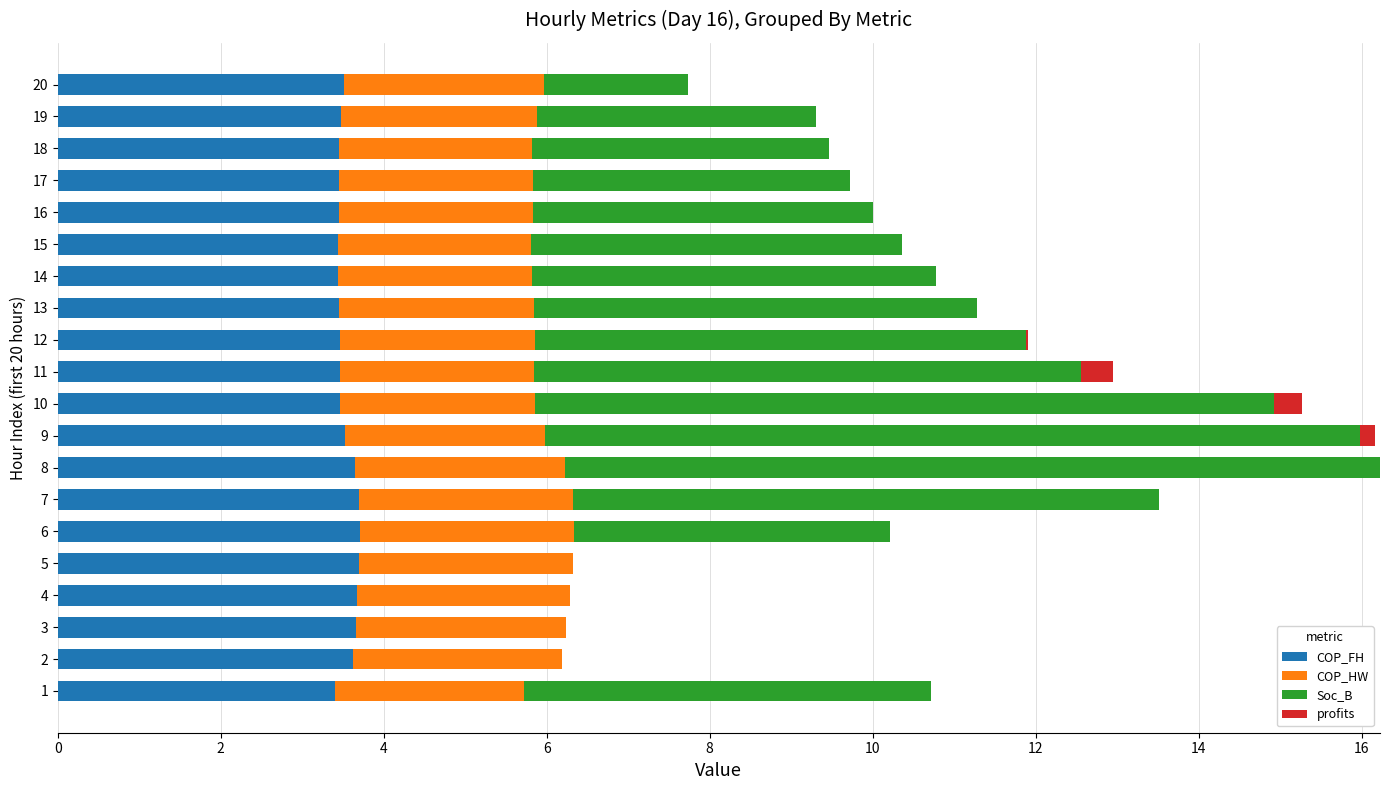

What is the total value across all series at 10?

15.3